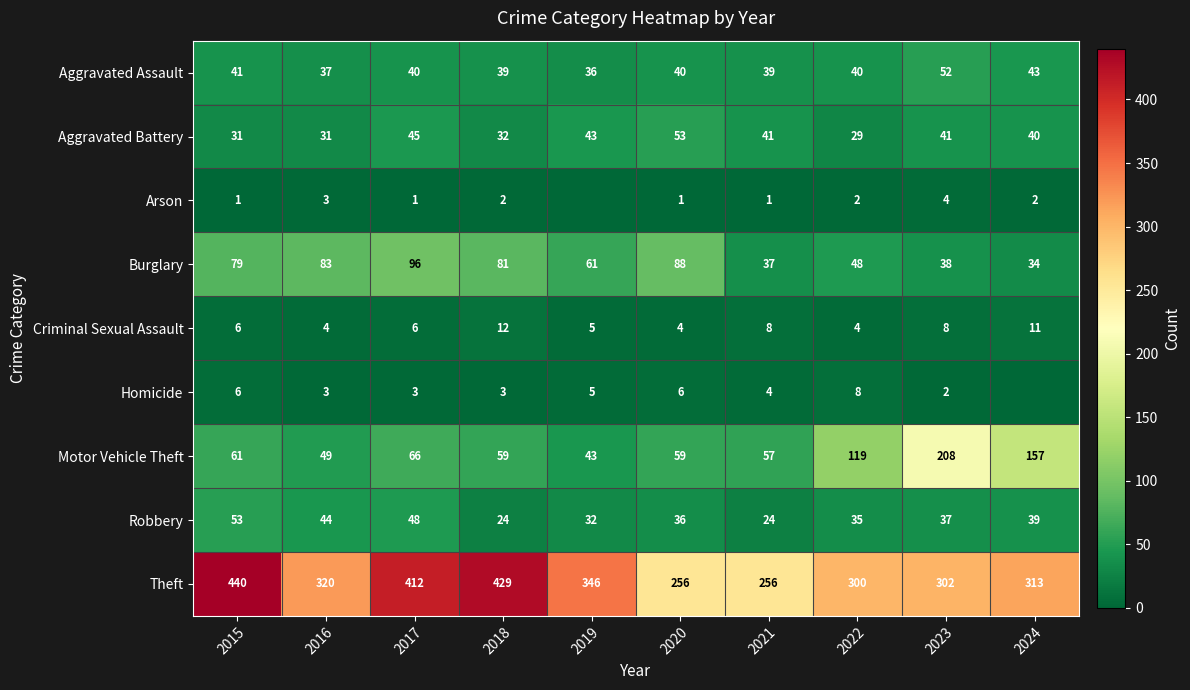

What is the spread (max minus min) of values at 2017?

411